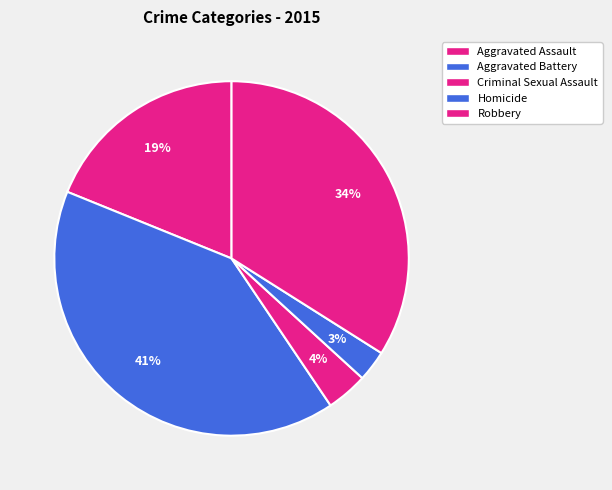

To the nearest percent, what is the difference between the largest and smallest slice percentages?

38%